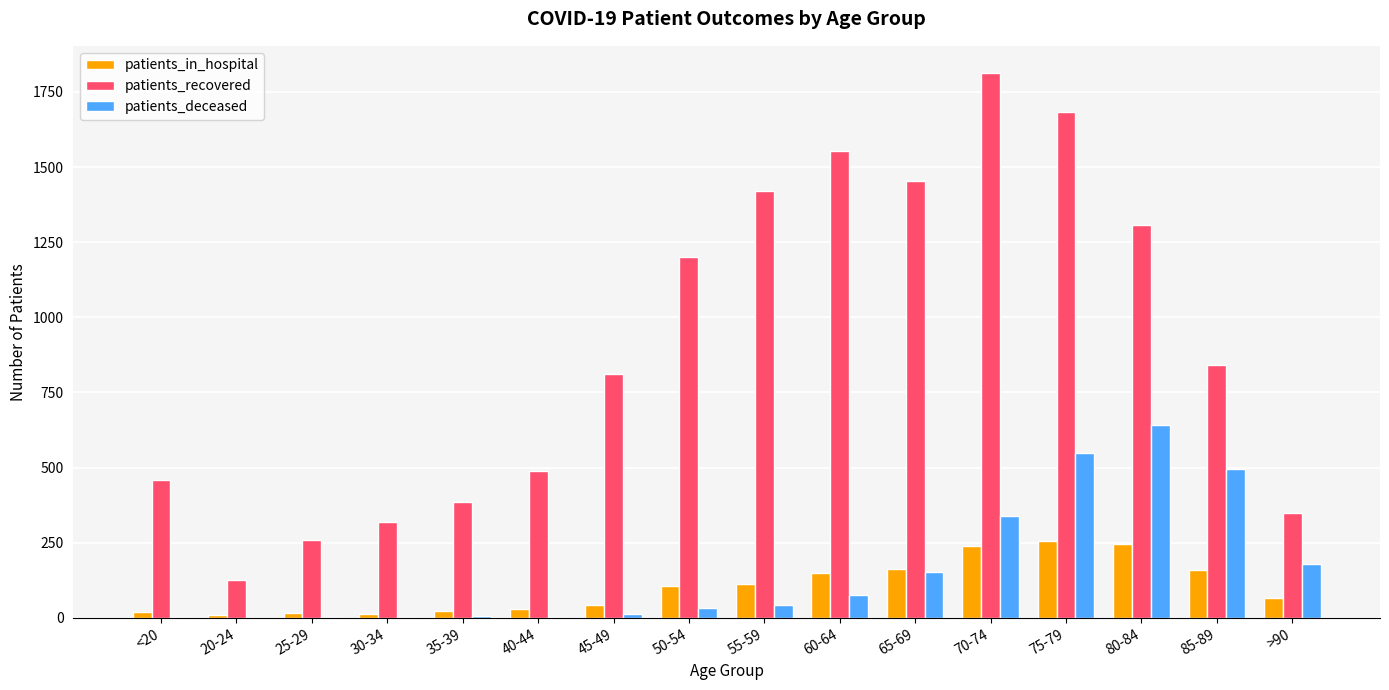

What are all the series names shown in the legend?

patients_in_hospital, patients_recovered, patients_deceased